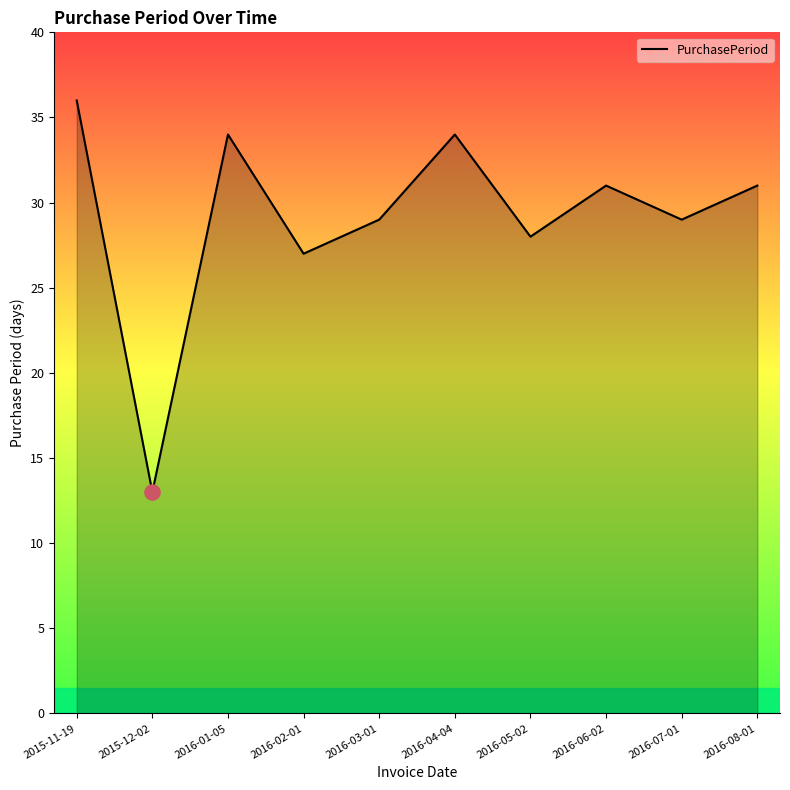

What is the change in value from 2016-04-04 to 2016-08-01?

-3